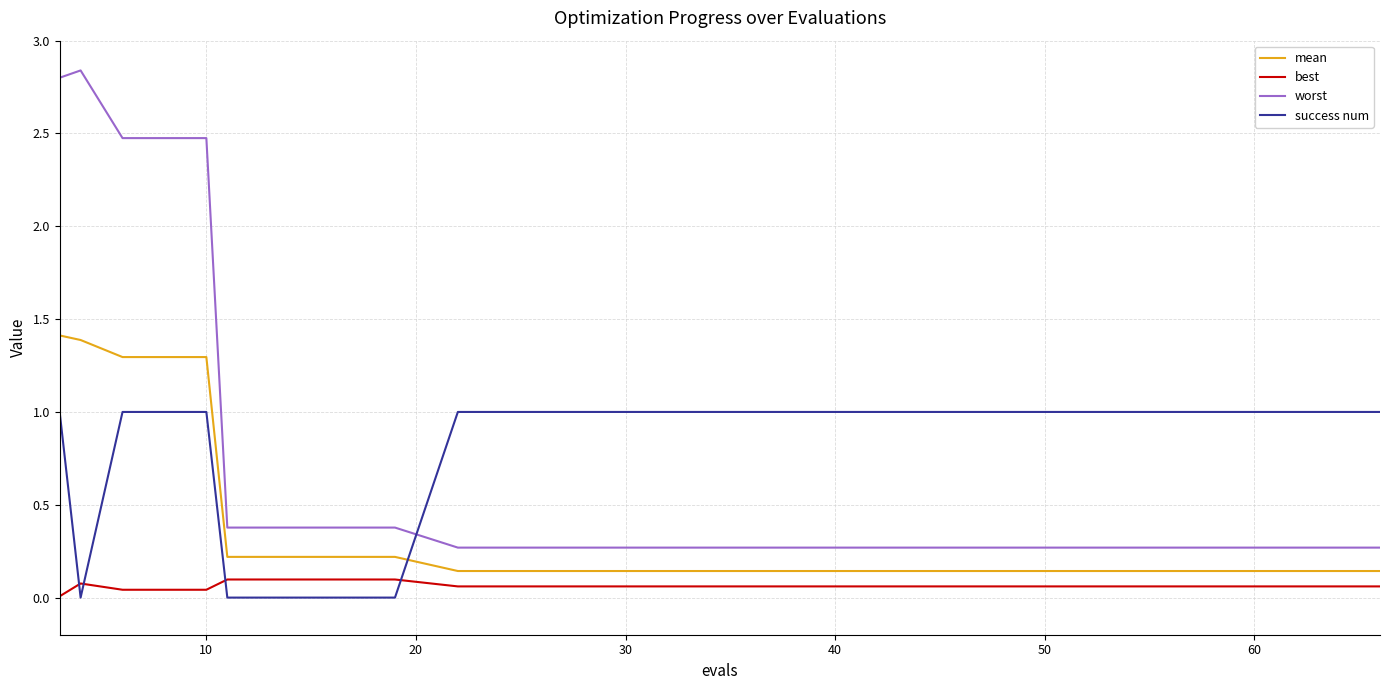

How many times do success num and best cross each other?

4